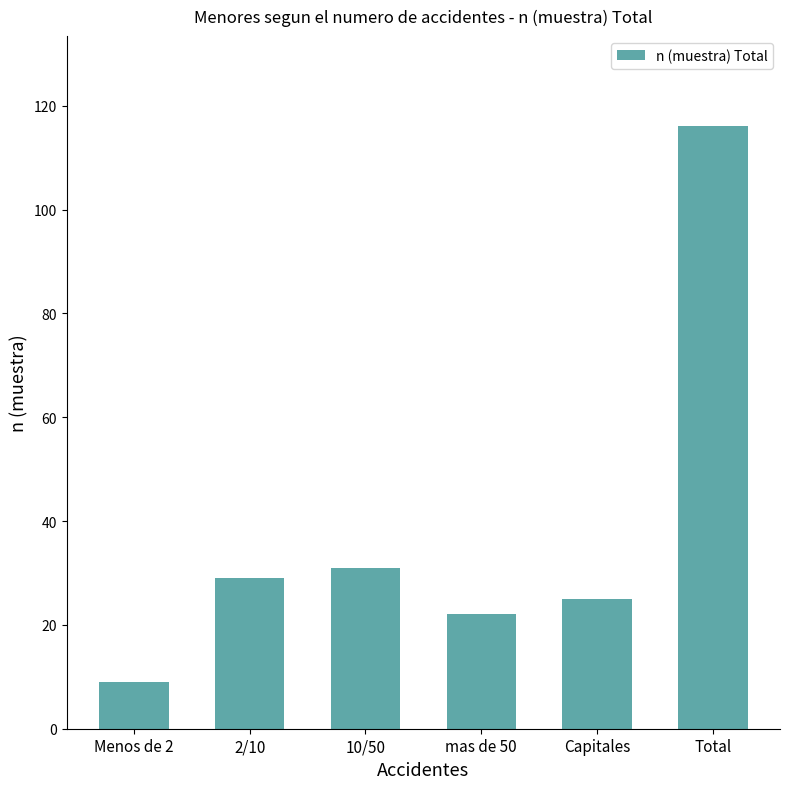

What is the difference between the maximum and minimum values?

107